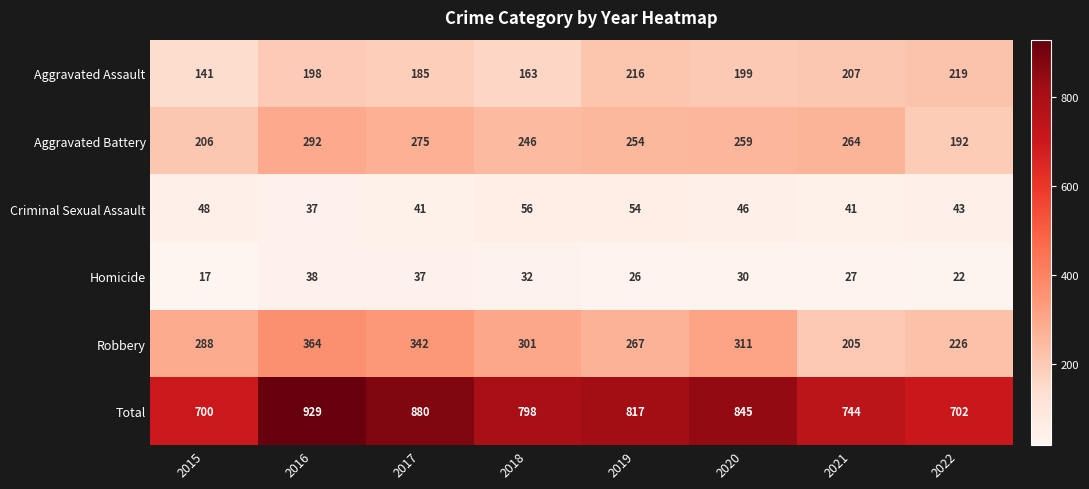

Count the number of data series in this chart.

6